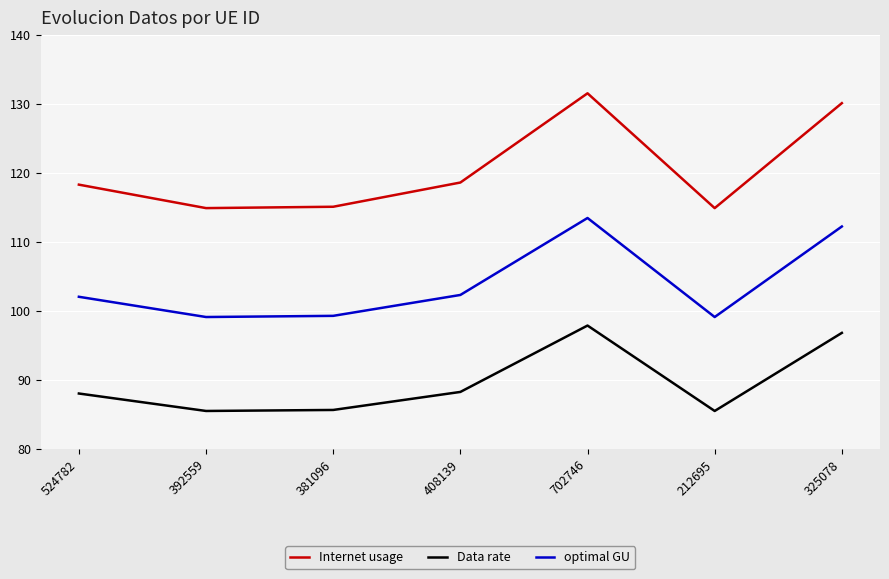

Which series changed the most between 408139 and 325078?

Internet usage